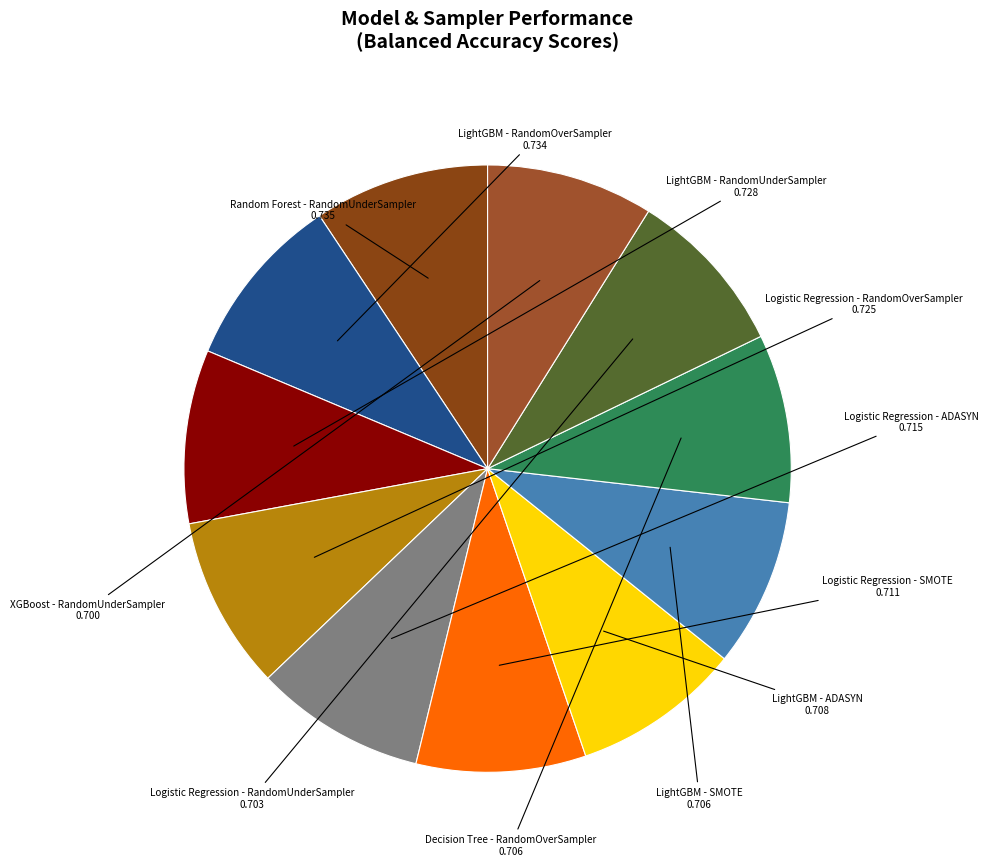

The XGBoost - RandomUnderSampler slice represents 18% of the pie. True or false?

False